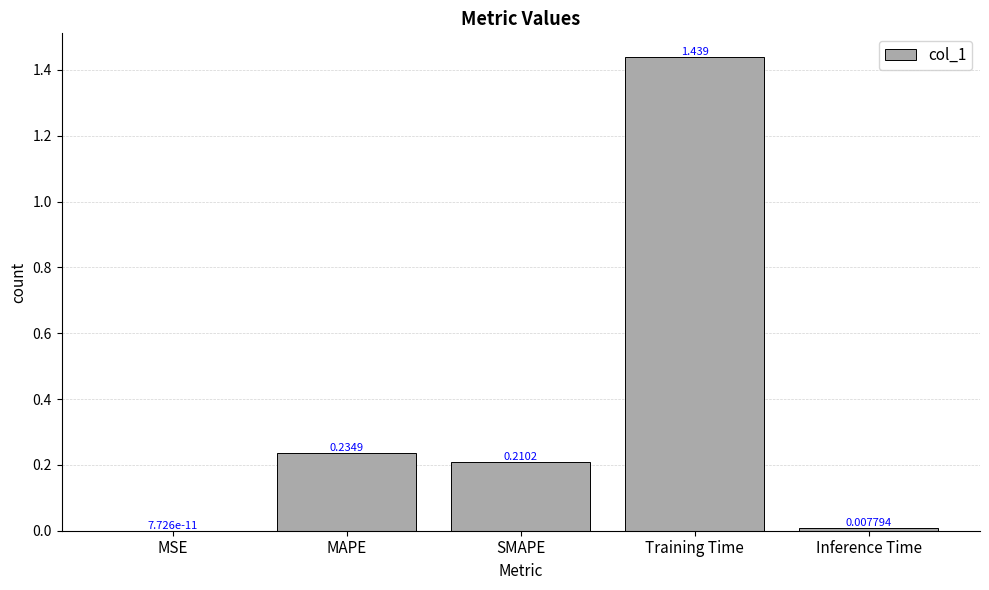

At which category does the chart reach its peak across all series?

Training Time